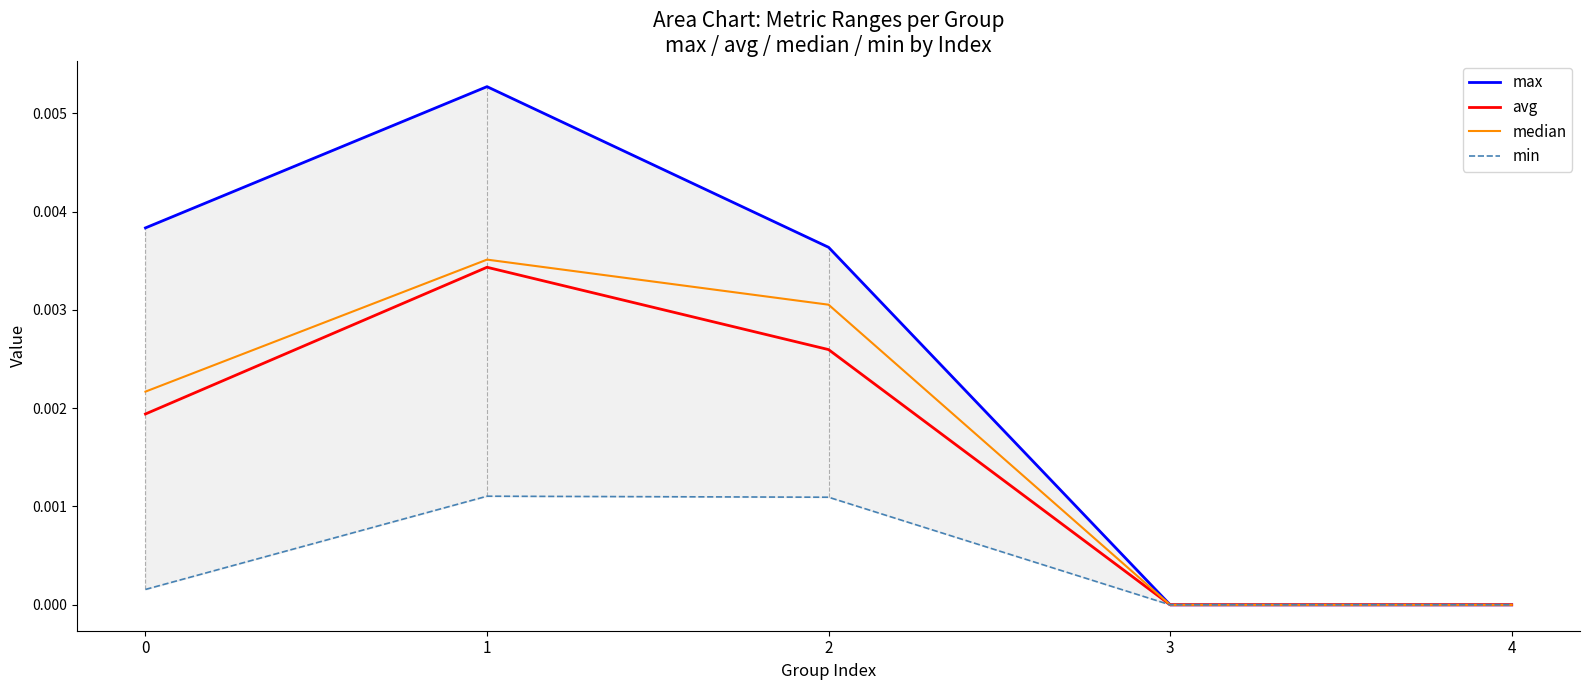

How many interior local peaks does the max series have?

1